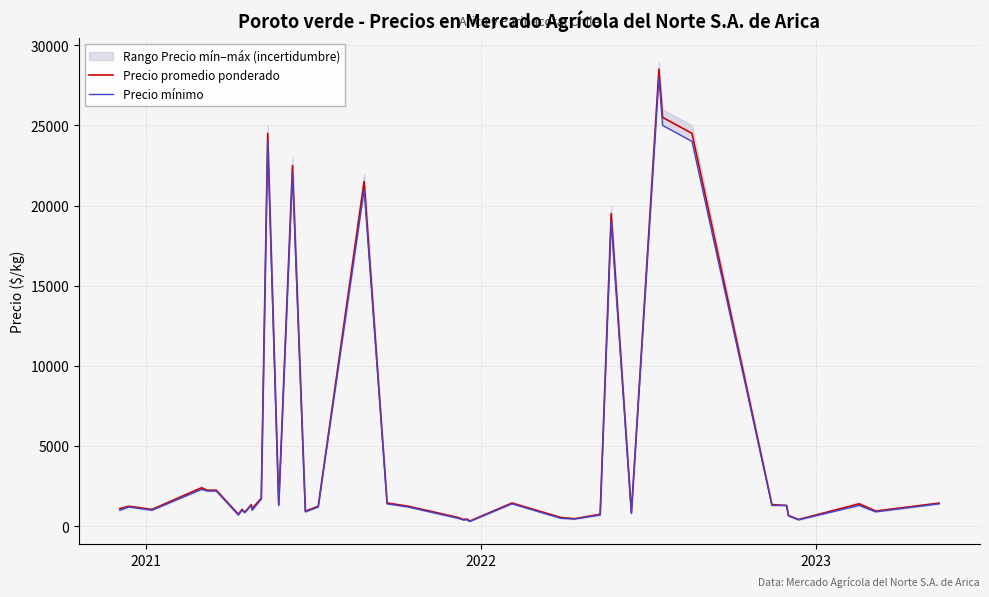

What is the highest value of the Precio promedio ponderado series?

28500